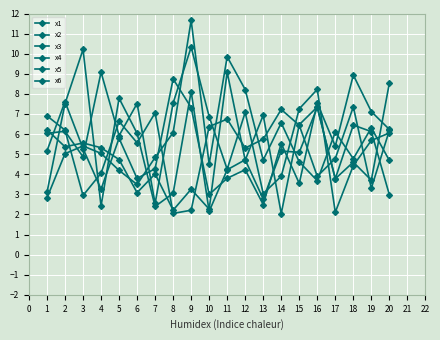

How many data points in x1 are less than 6?

10